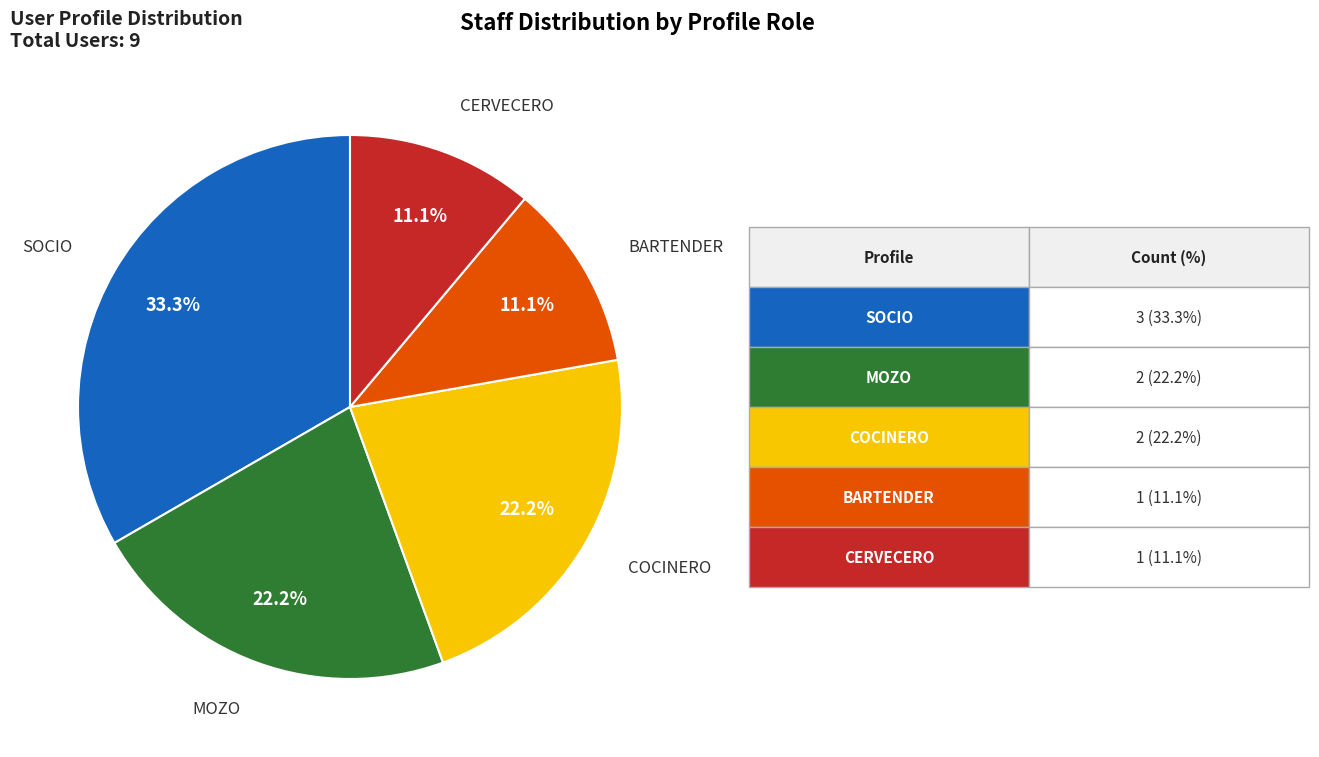

Is there any slice that represents more than half of the pie?

No